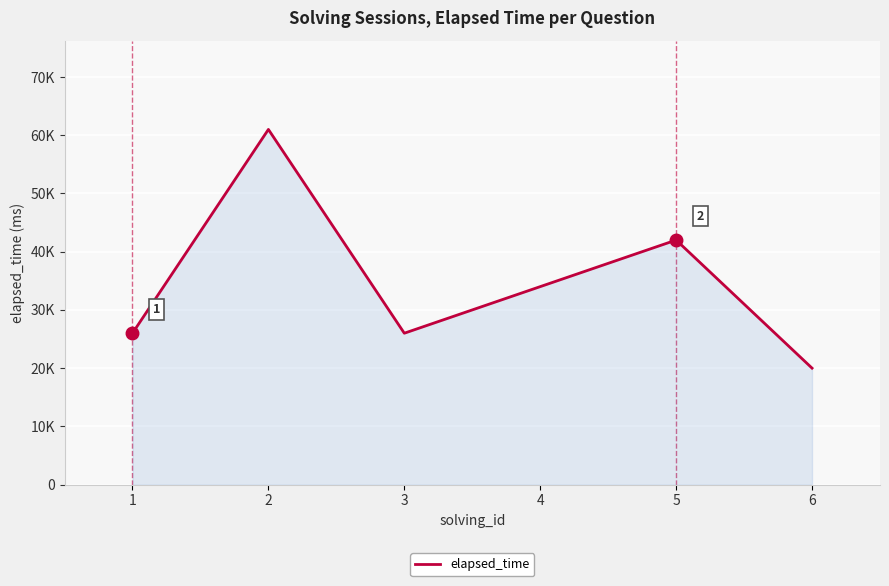

Does the chart display data point markers on the line(s)?

No